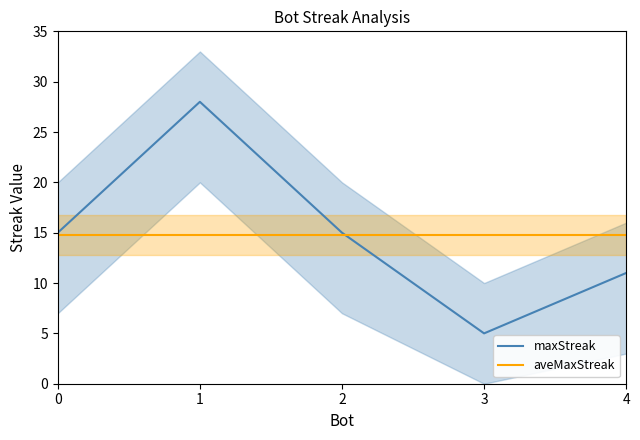

What is the difference between the maximum and minimum values in the maxStreak series?

23.0